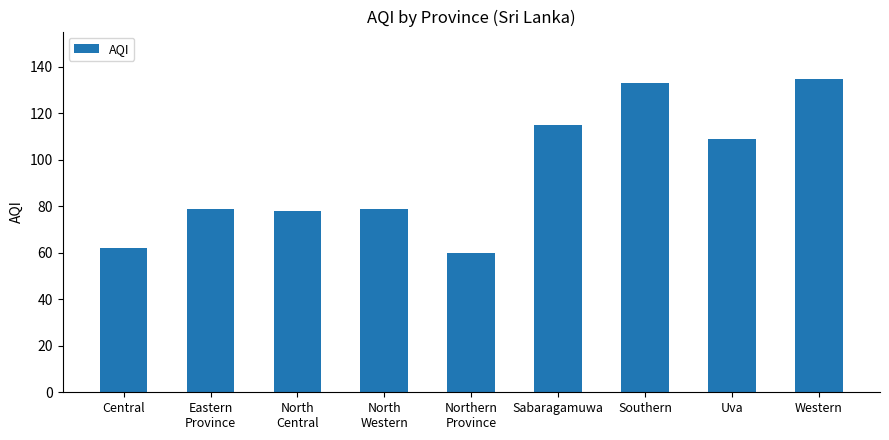

What is the greatest value displayed?

135